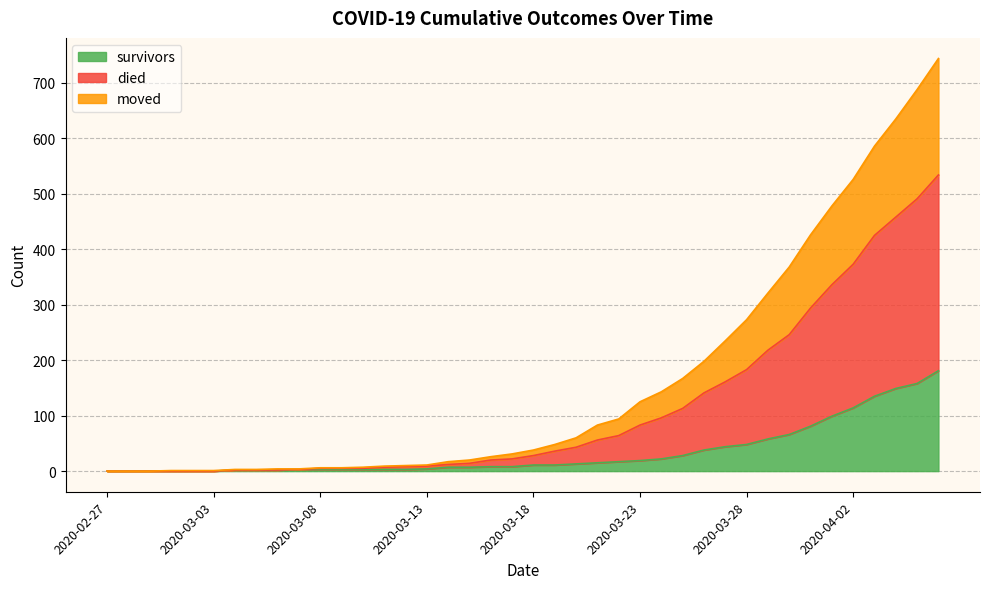

List the series in order of their overall mean, highest first.

died, moved, survivors